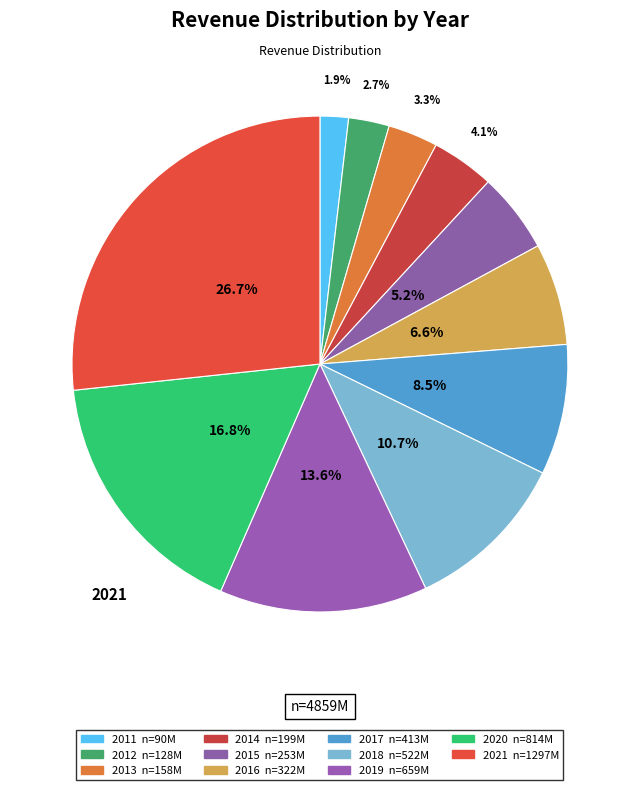

Is 2015 the majority of the pie?

No